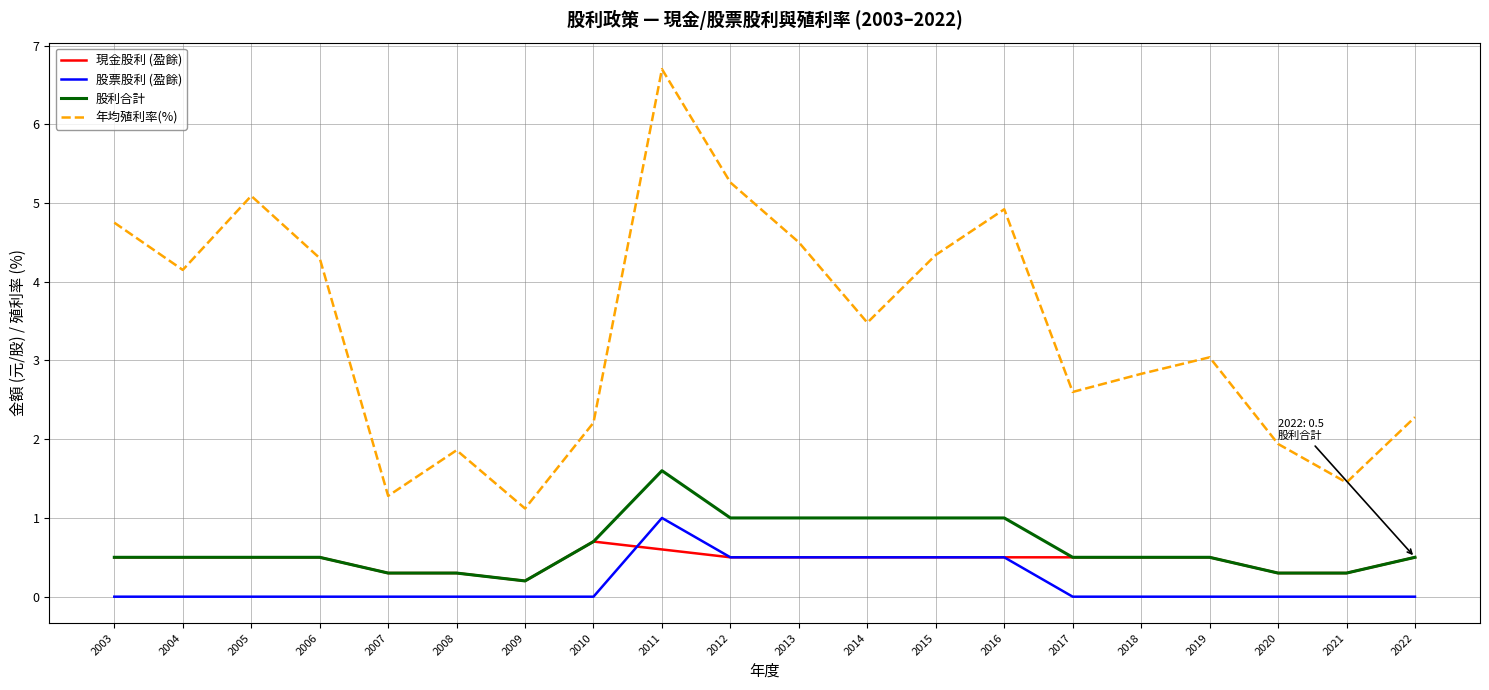

Which series has the largest range (max minus min)?

年均殖利率(%)